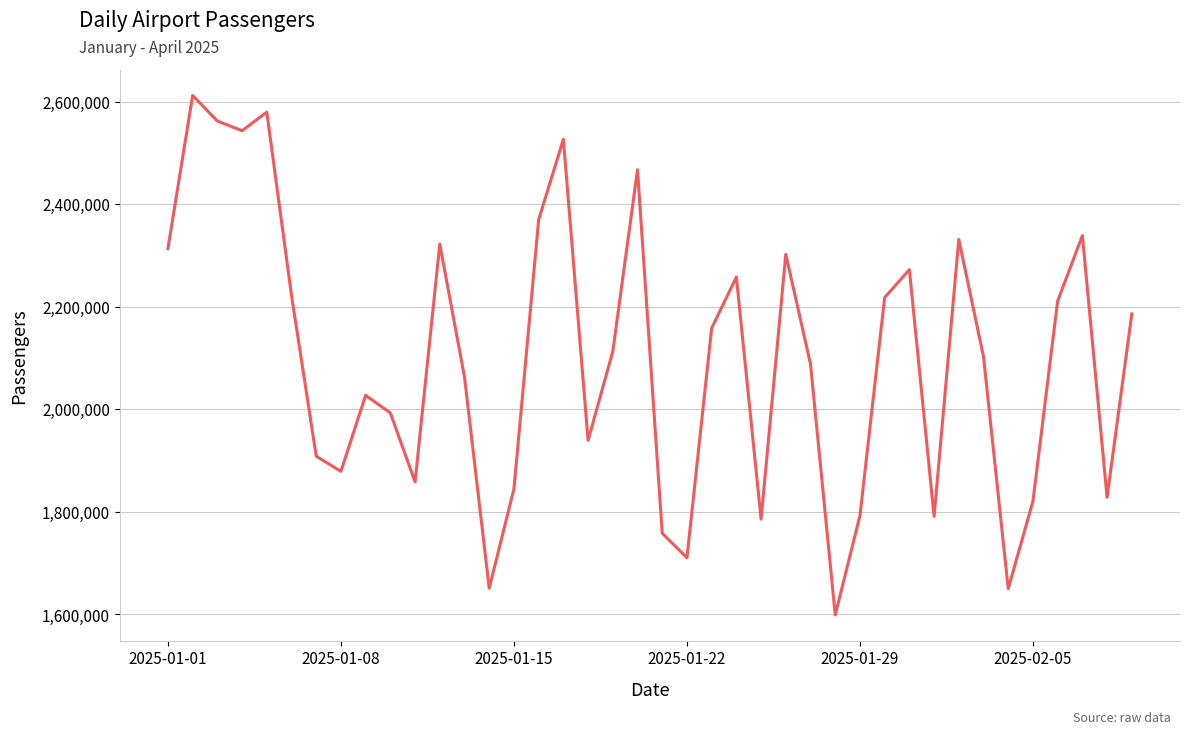

How many categories are shown in the chart?

40